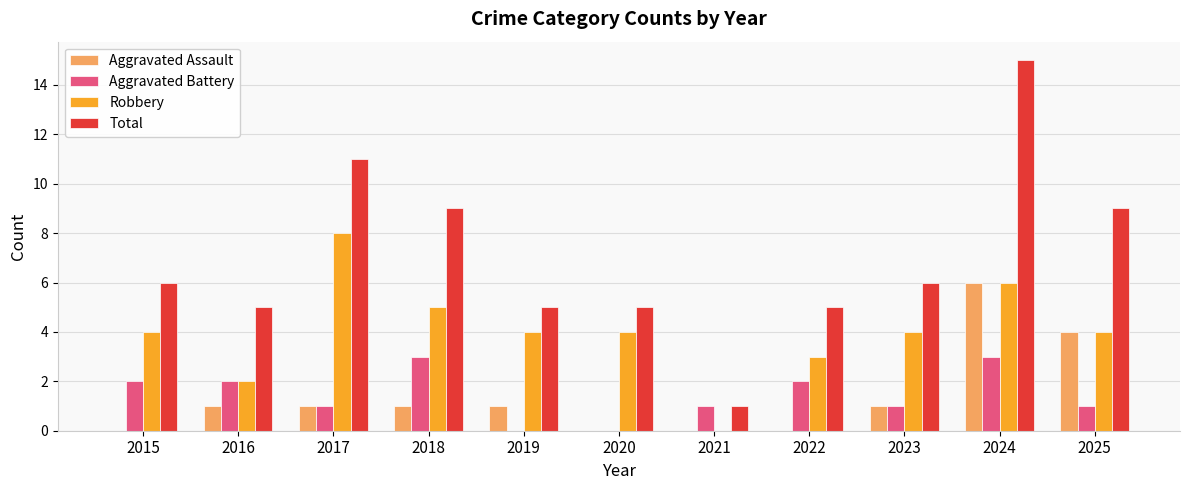

What is the total value across all series at 2023?

12